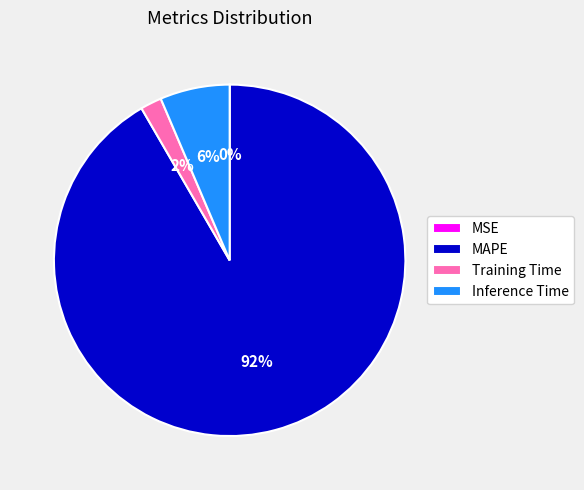

What is the largest slice in the pie chart?

MAPE